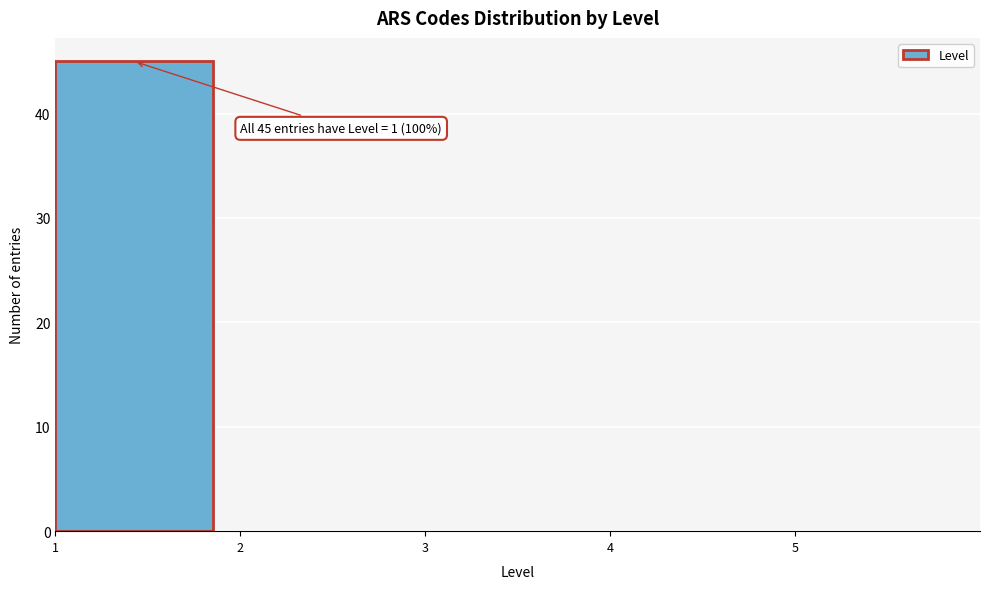

Over which range of the x-axis is the bar tallest?

1 to 2